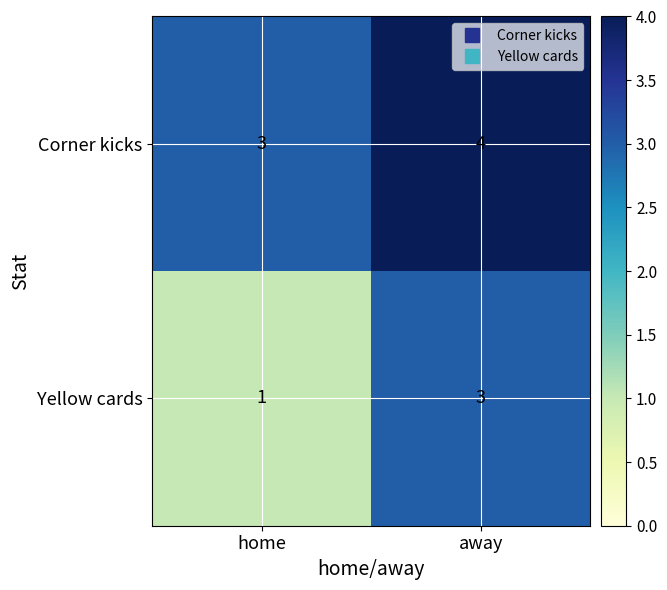

At which label is Corner kicks closest to 3?

home